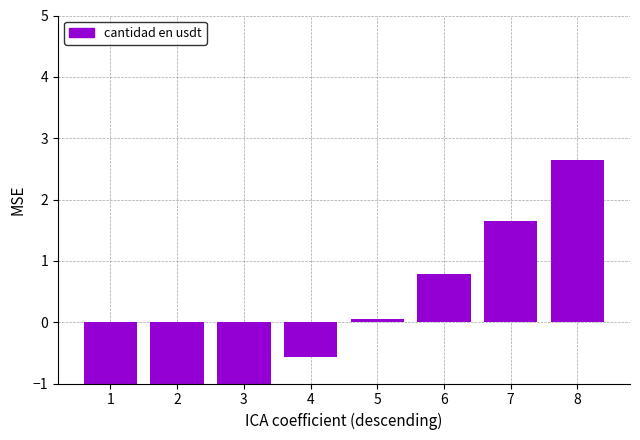

How many values exceed 0?

4